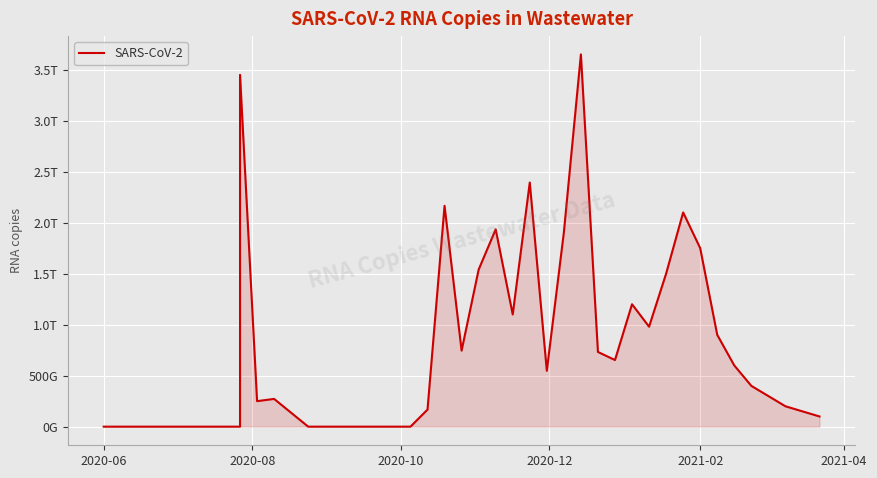

Reading left to right, extract all data points from this chart.

0.0	0.0	0.0	0.0	0.0	0.0	0.0	3449014659958.8	250127993344.0	272127859149.3	0.0	0.0	0.0	0.0	0.0	0.0	167319295843.8	2164998345055.5	745361583365.7	1539258025250.9	1934575830982.1	1099953331843.8	2393457224176.5	547879164368.5	1903804370757.1	3649300520163.5	732335733379.6	653159315182.1	1200000000000.0	980000000000.0	1500000000000.0	2100000000000.0	1750000000000.0	900000000000.0	600000000000.0	400000000000.0	300000000000.0	200000000000.0	150000000000.0	100000000000.0